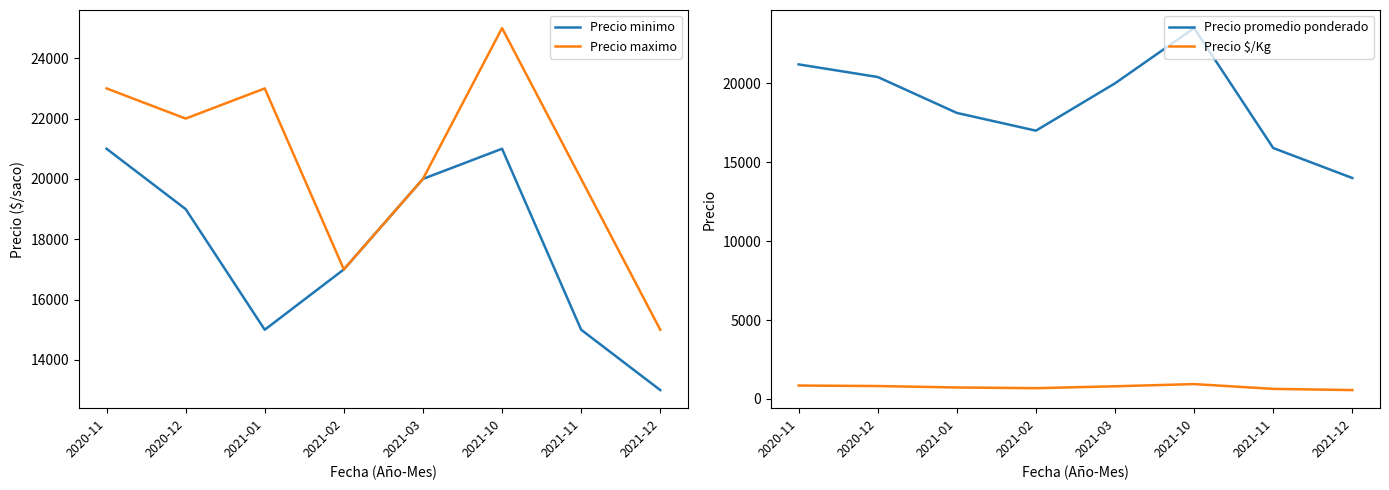

How many data points in Precio $/Kg are less than 800?

4